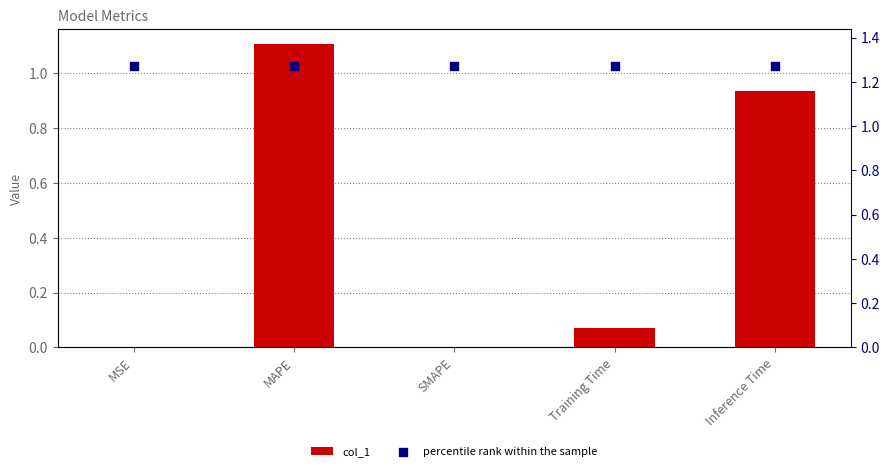

At which category is the sum across all series the highest?

MAPE